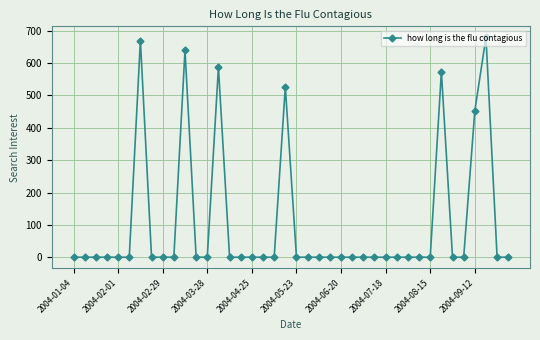

How many lines are shown in the chart?

1